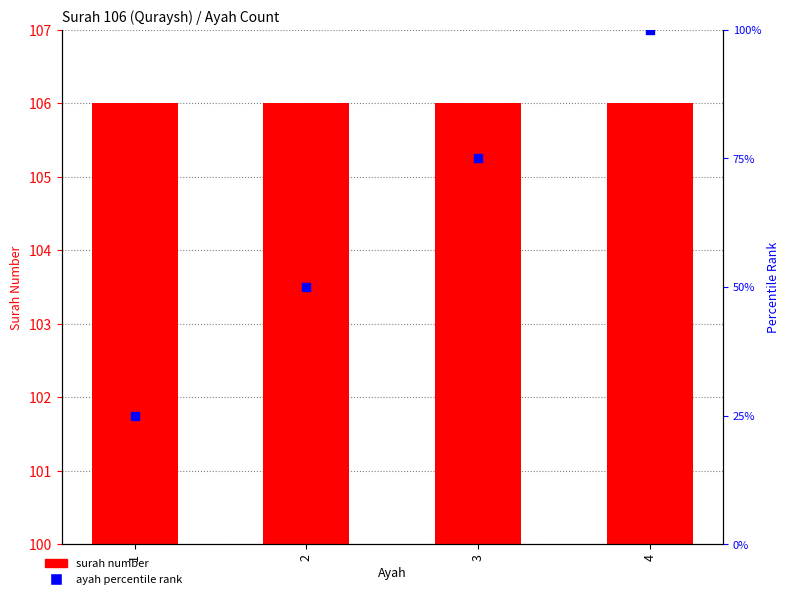

What is the total value across all series at 2?

156